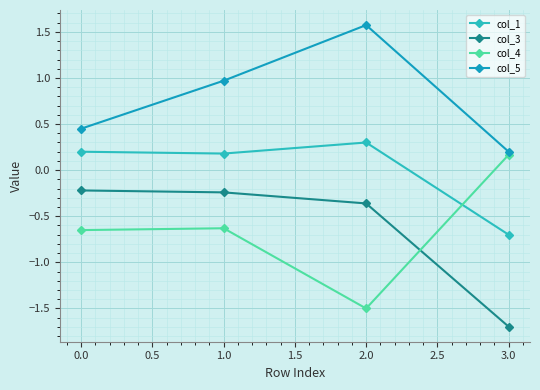

Reading left to right, what are all the values shown in this chart?

col_1: 0.2	0.2	0.3	-0.7
col_3: -0.2	-0.2	-0.4	-1.7
col_4: -0.7	-0.6	-1.5	0.2
col_5: 0.5	1.0	1.6	0.2